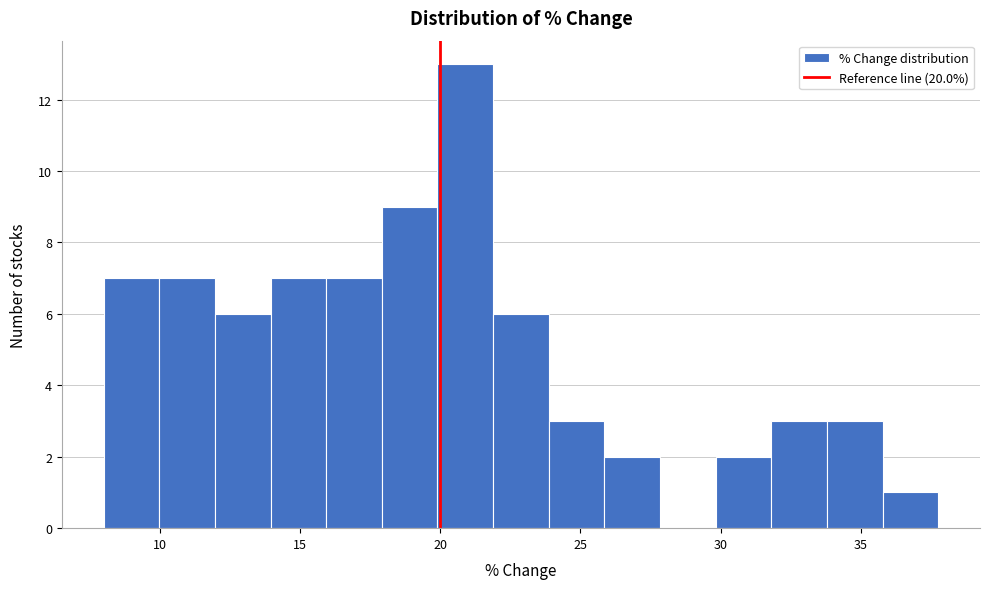

Around what value on the x-axis is the tallest bar? Give the approximate position of its centre, as read against the axis.

21.0